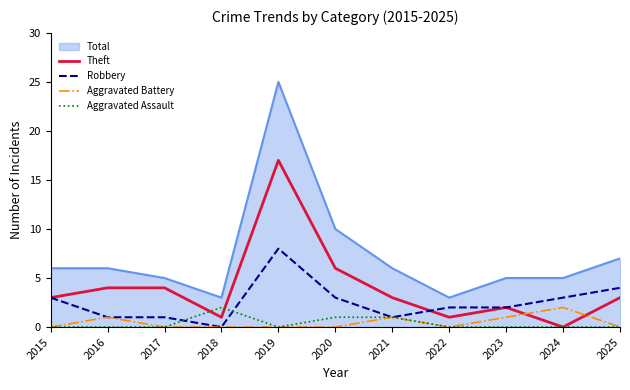

Which series has the widest spread of values?

Total